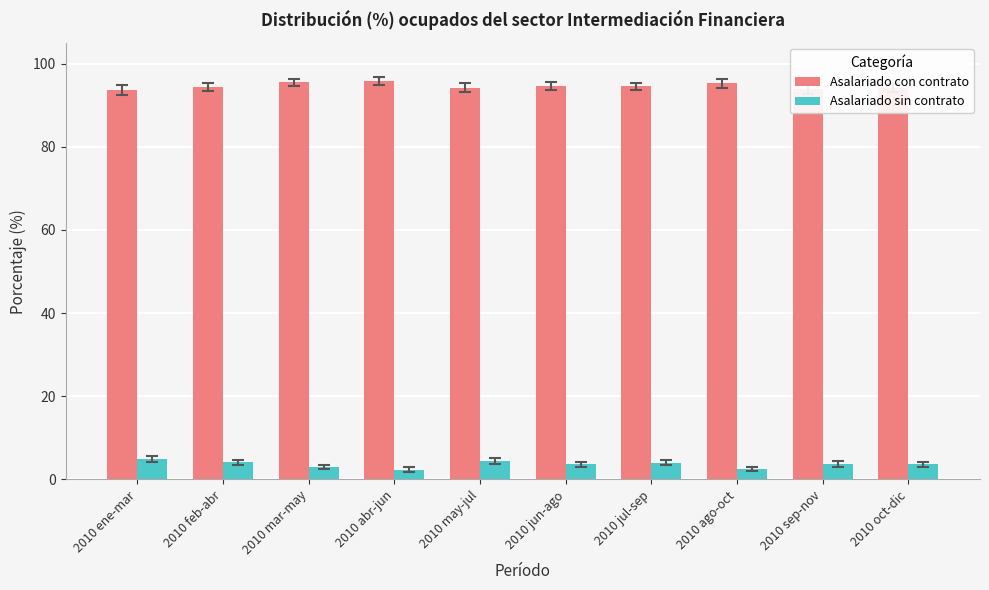

Rank the series by their average value, from highest to lowest.

Asalariado con contrato, Asalariado sin contrato